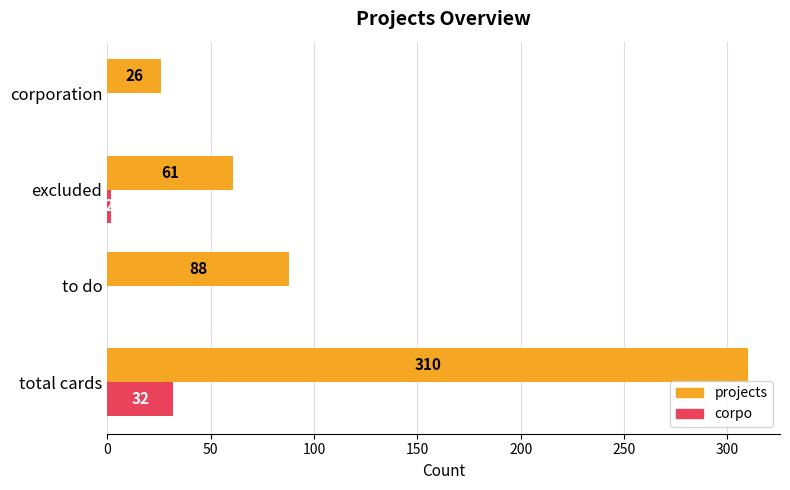

Where is projects nearest to the value 168?

to do